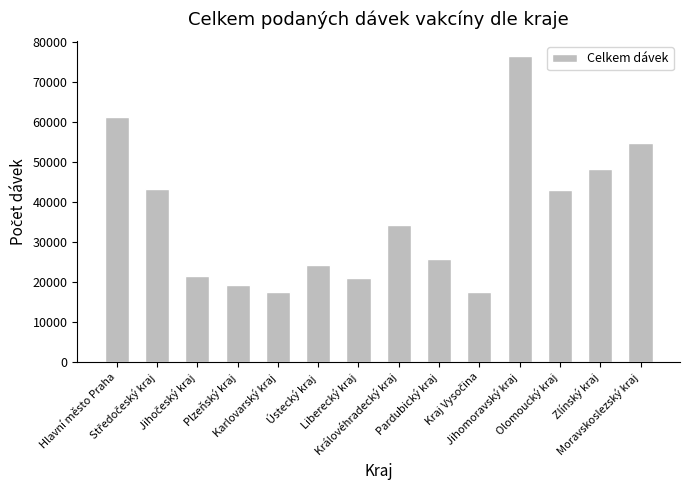

What is the sum of all values?

507579